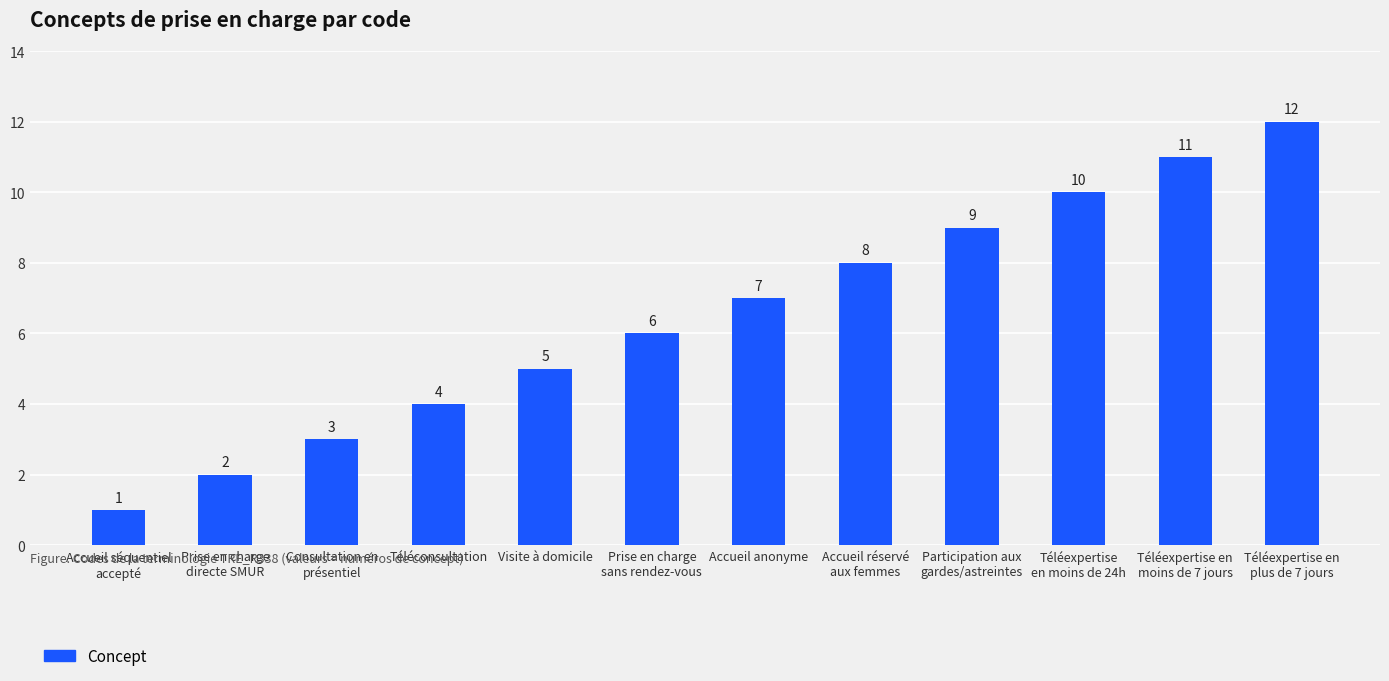

Is it true that the value at Accueil réservé
aux femmes is 14?

False